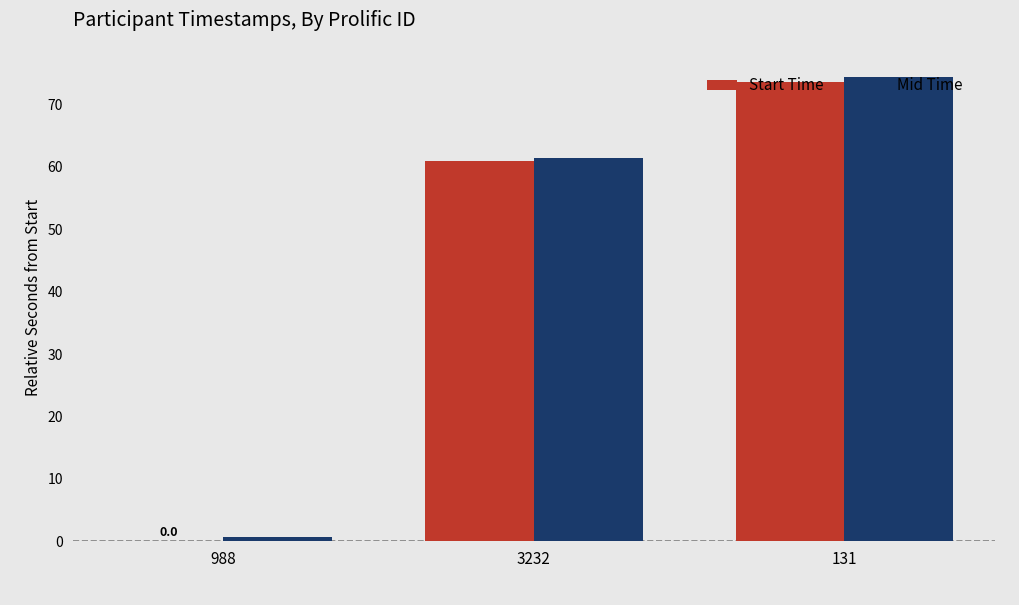

Does the chart contain stacked bars?

No